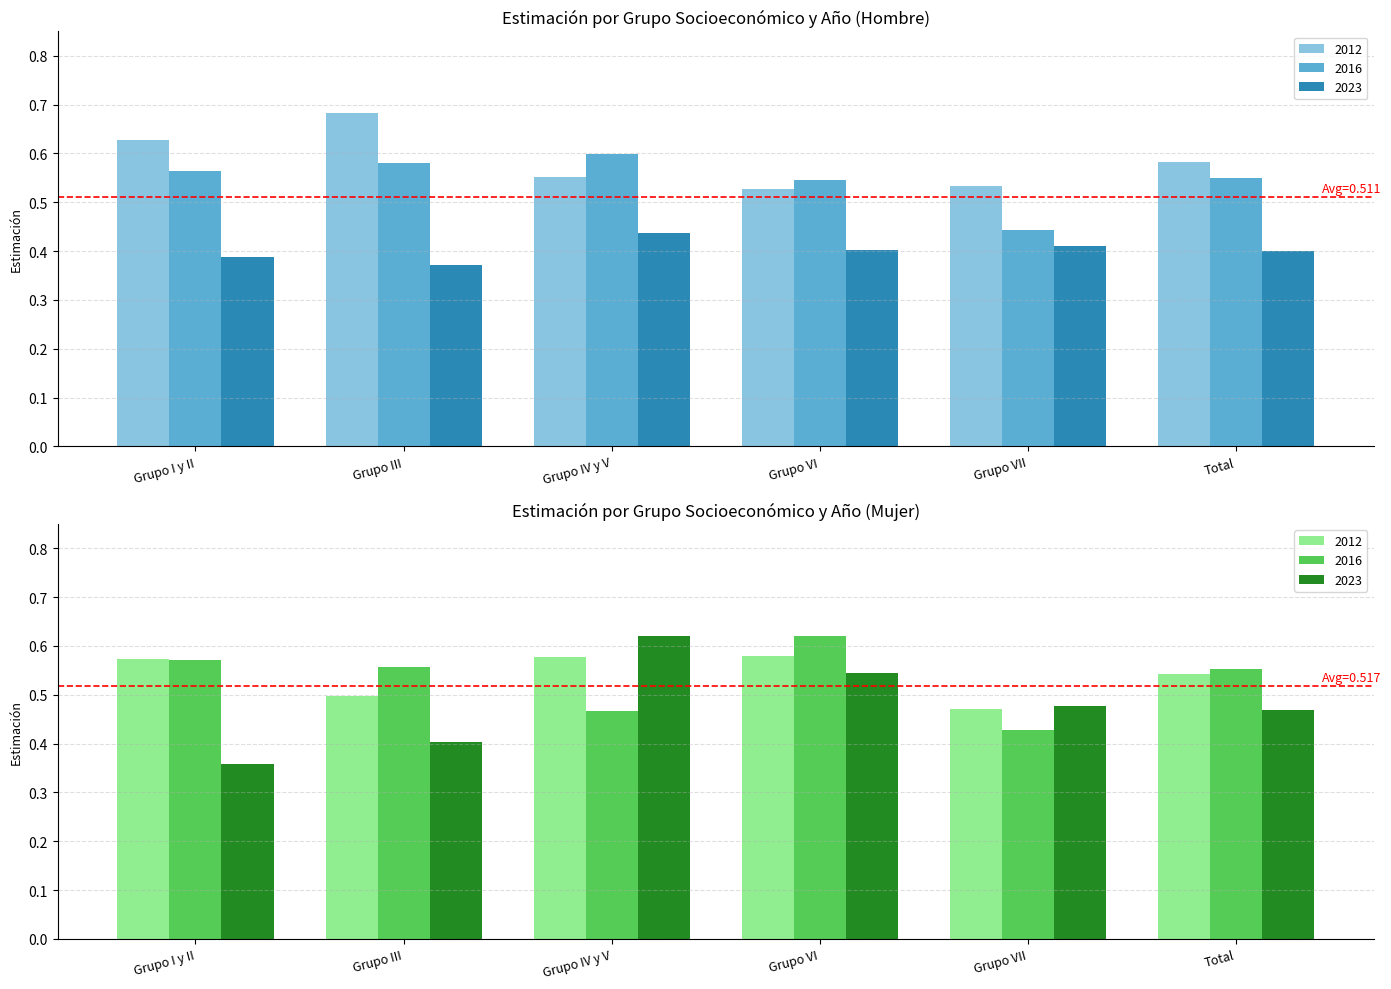

Reading left to right, transcribe all the data shown in this chart.

Hombre 2012: Grupo I y II=0.6	Grupo III=0.7	Grupo IV y V=0.6	Grupo VI=0.5	Grupo VII=0.5	Total=0.6
Hombre 2016: Grupo I y II=0.6	Grupo III=0.6	Grupo IV y V=0.6	Grupo VI=0.5	Grupo VII=0.4	Total=0.5
Hombre 2023: Grupo I y II=0.4	Grupo III=0.4	Grupo IV y V=0.4	Grupo VI=0.4	Grupo VII=0.4	Total=0.4
Mujer 2012: Grupo I y II=0.6	Grupo III=0.5	Grupo IV y V=0.6	Grupo VI=0.6	Grupo VII=0.5	Total=0.5
Mujer 2016: Grupo I y II=0.6	Grupo III=0.6	Grupo IV y V=0.5	Grupo VI=0.6	Grupo VII=0.4	Total=0.6
Mujer 2023: Grupo I y II=0.4	Grupo III=0.4	Grupo IV y V=0.6	Grupo VI=0.5	Grupo VII=0.5	Total=0.5